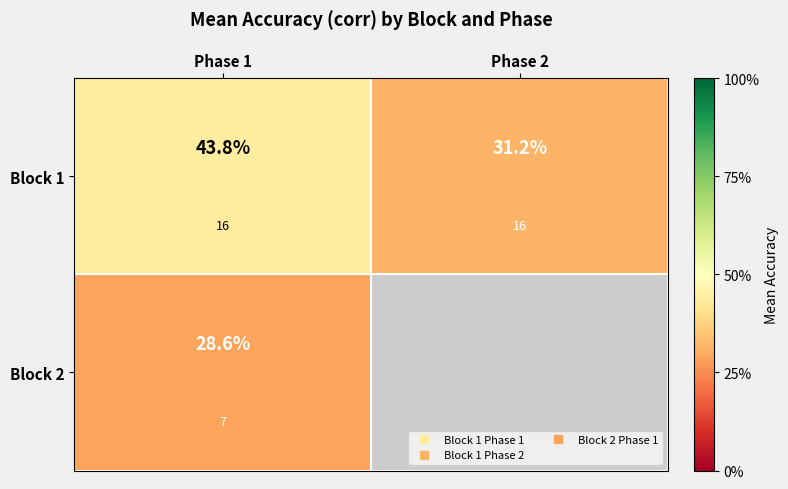

What is the difference between the Block 1 values at Phase 1 and Phase 2?

0.1